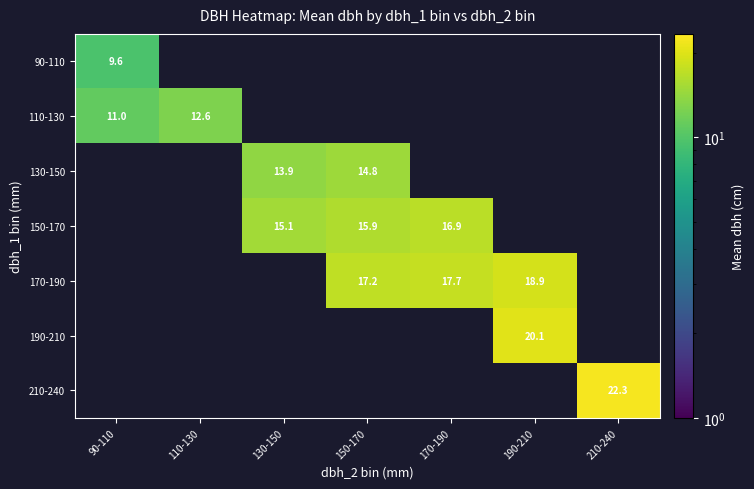

List the series in order of their peak value, lowest first.

90-110, 110-130, 130-150, 150-170, 170-190, 190-210, 210-240